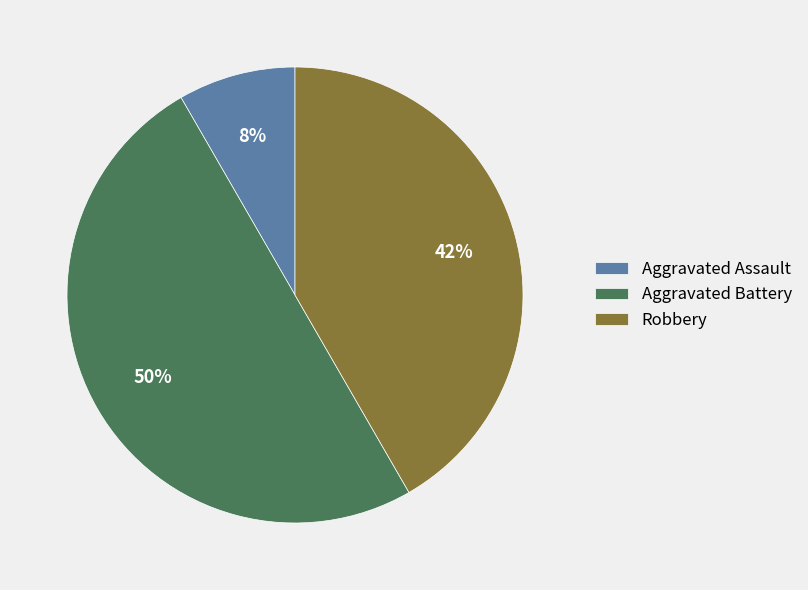

To the nearest percent, what is the average slice percentage?

33%